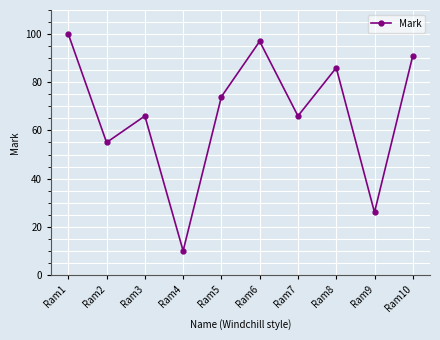

What is the change in value from Ram7 to Ram10?

+25